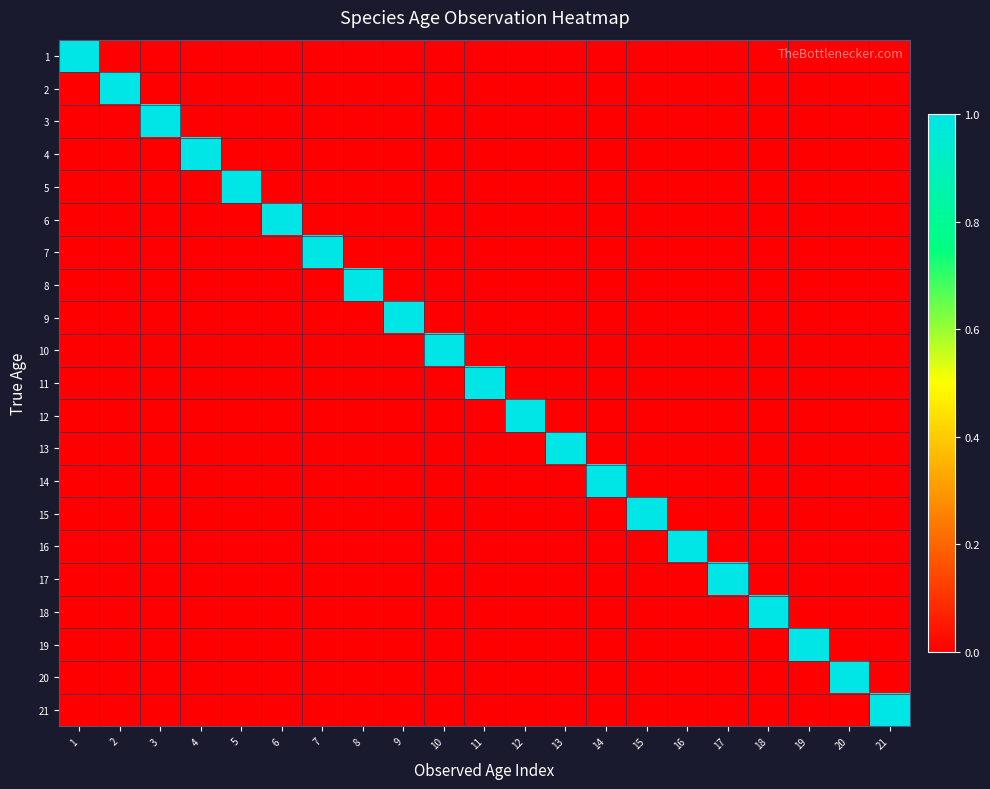

Between 4 and 8, which is larger?

4